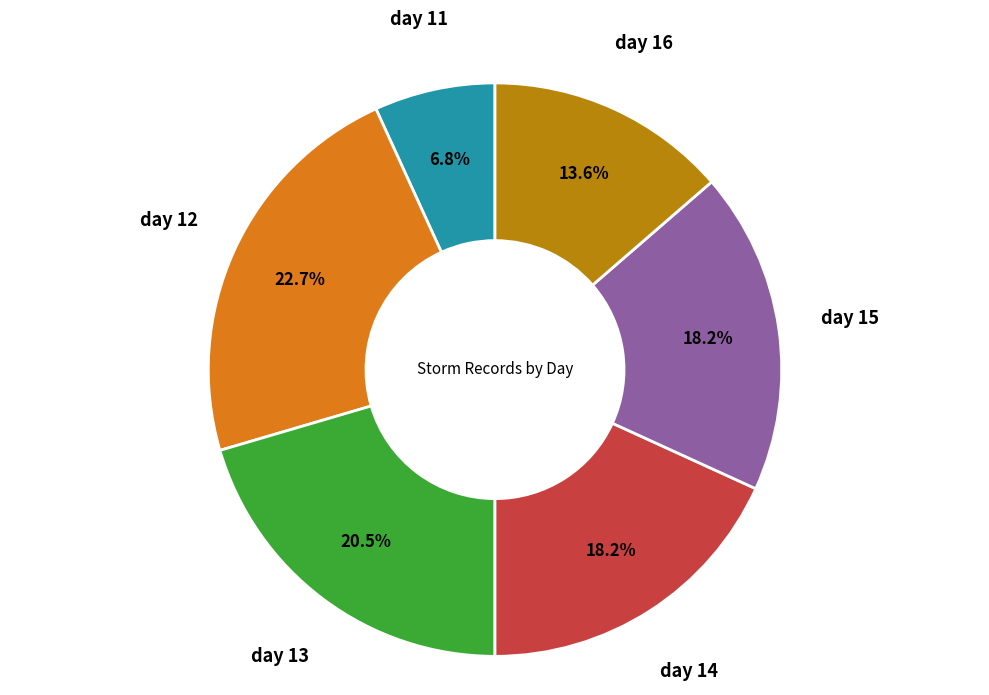

The day 16 slice represents 14% of the pie. True or false?

True